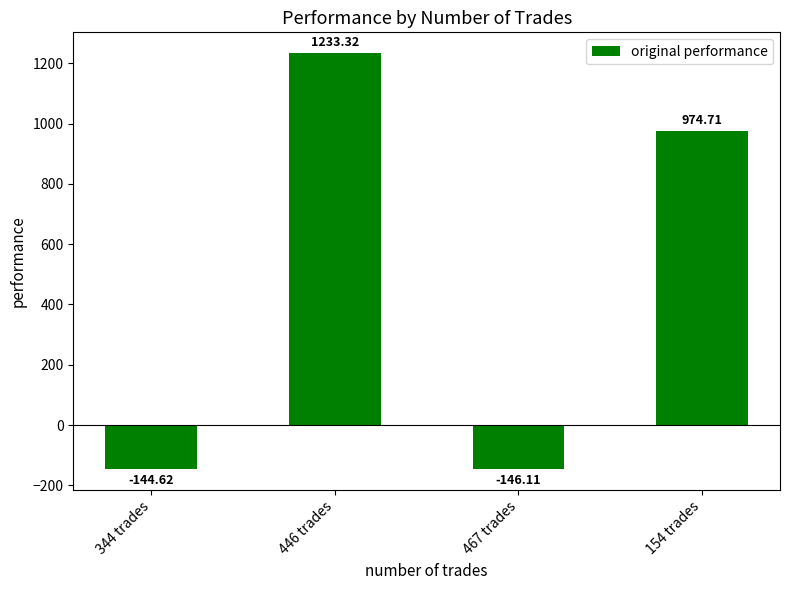

What is the difference between the second highest and minimum values?

1120.8